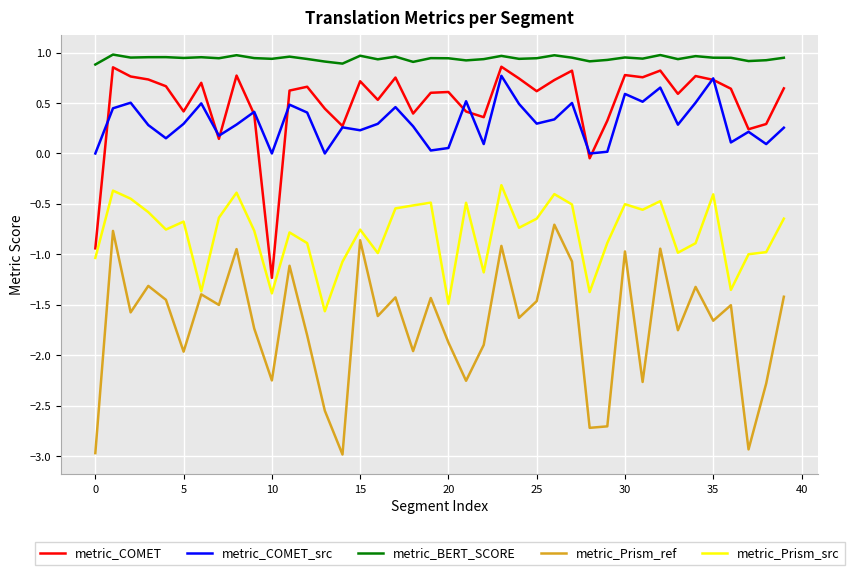

Which series has the largest total across all categories?

metric_BERT_SCORE